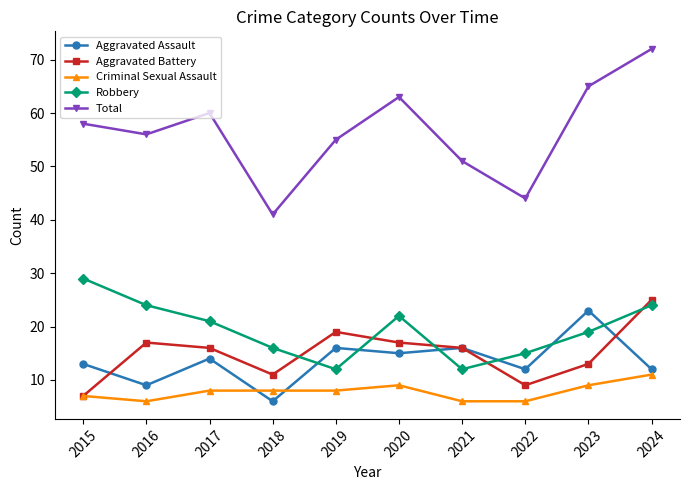

How many intersections are there between Aggravated Assault and Robbery?

6